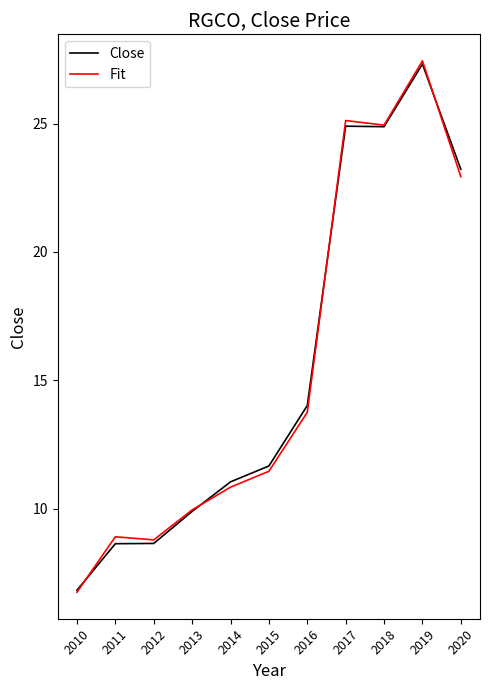

At which category does the chart reach its minimum across all series?

2010